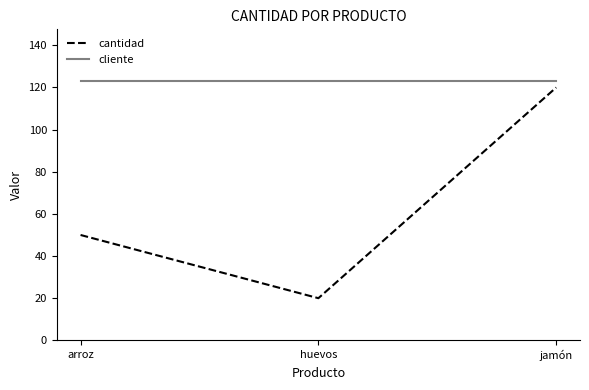

Does the chart display data point markers on the line(s)?

No